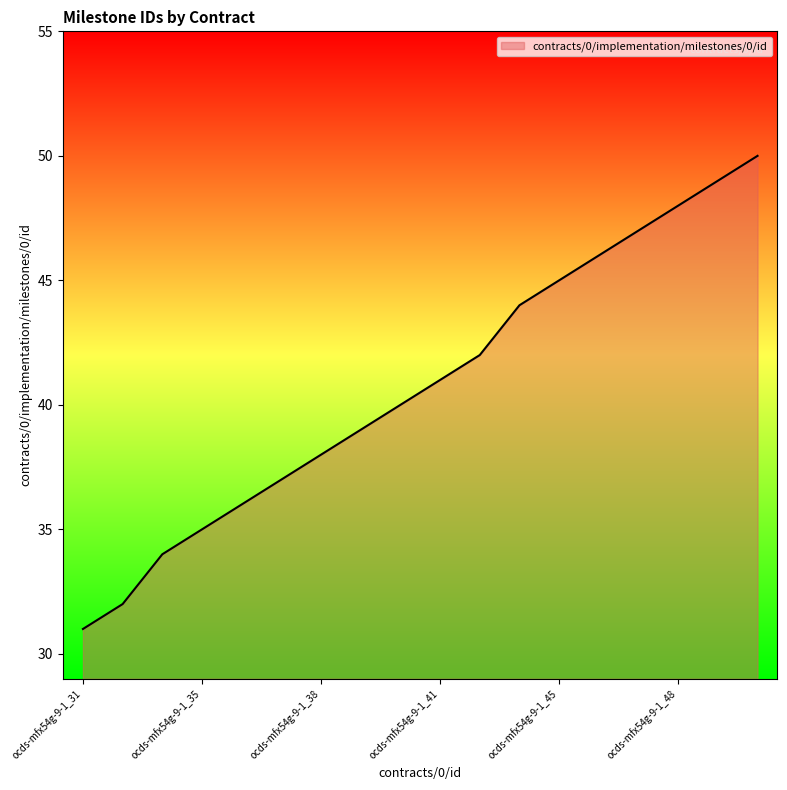

Reading left to right, list all the values displayed in this chart.

31	32	34	35	36	37	38	39	40	41	42	44	45	46	47	48	49	50